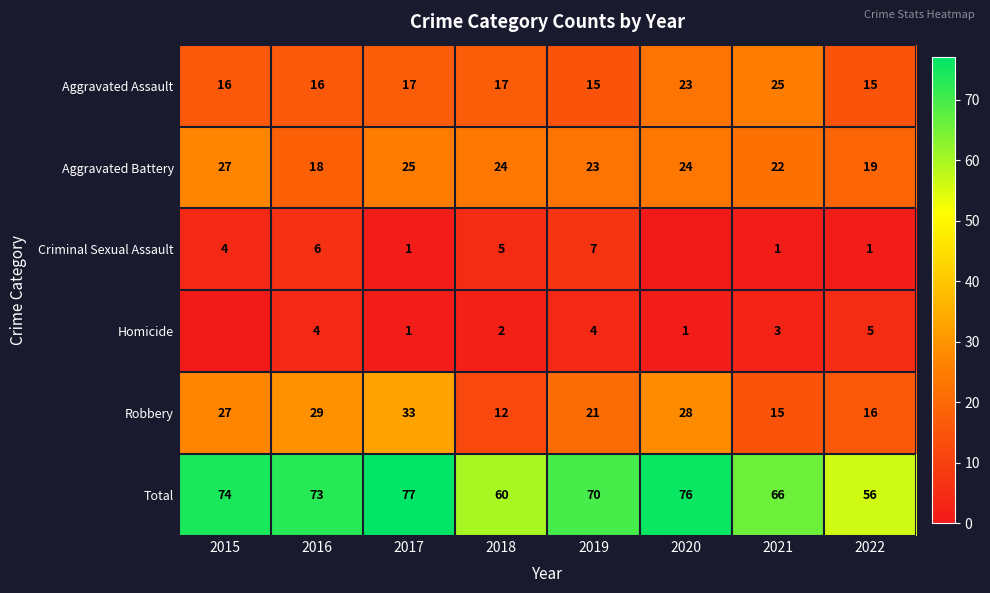

Read the Aggravated Battery value at 2021.

22